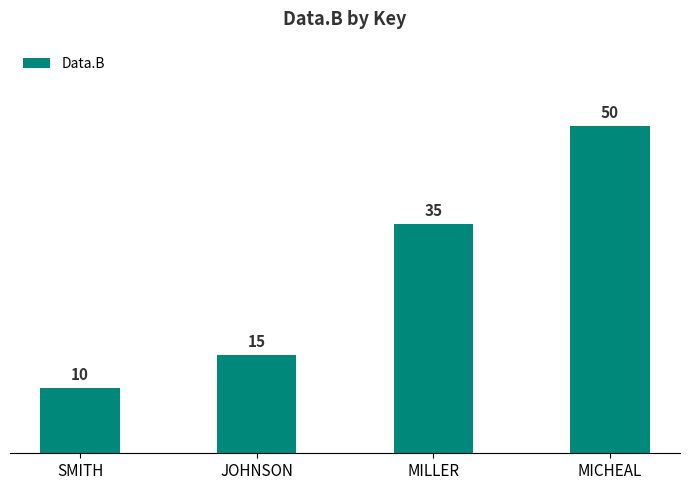

Does the chart contain any negative values?

No